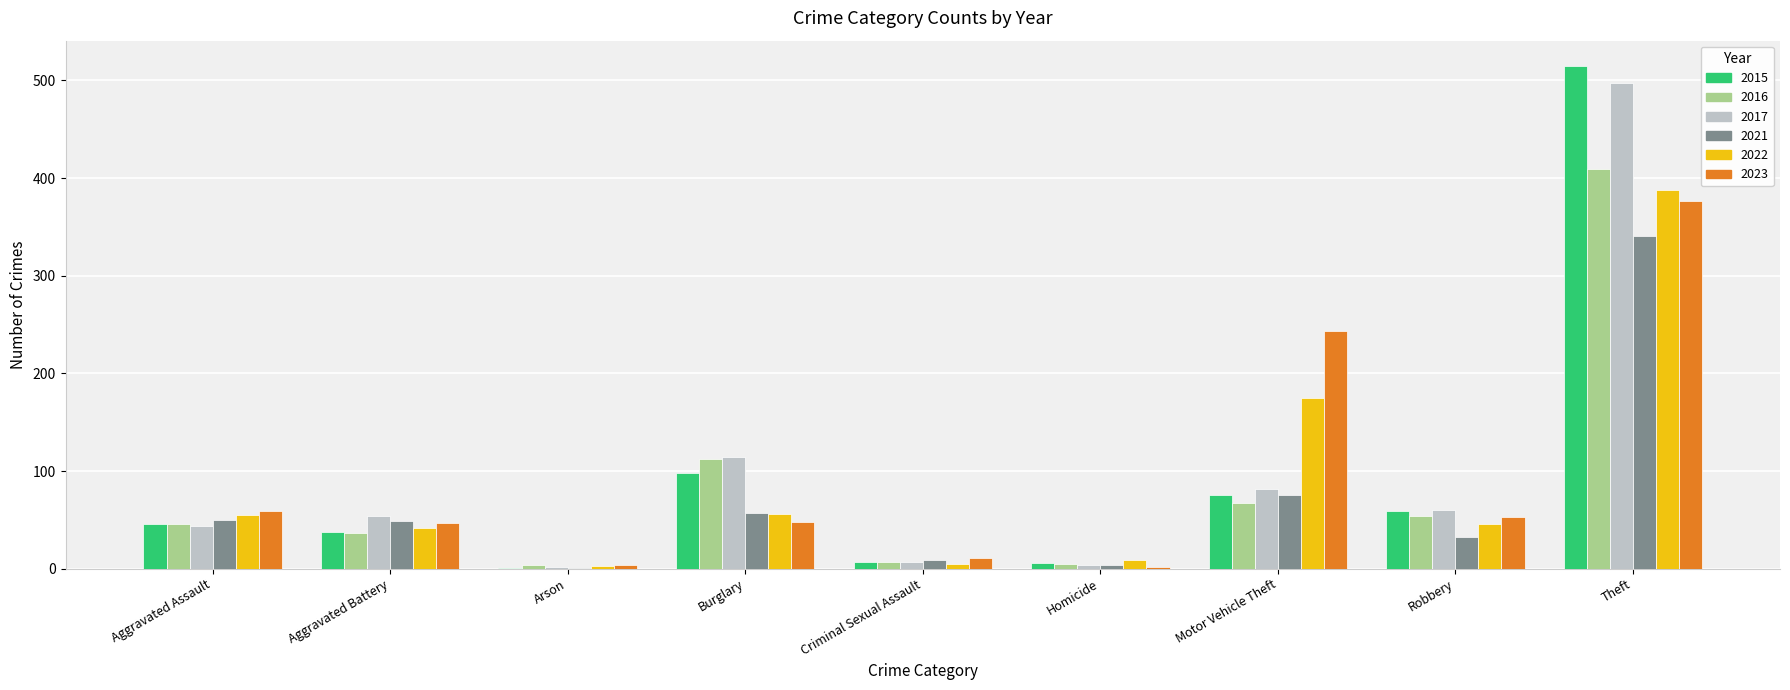

Which series changed the most between Arson and Criminal Sexual Assault?

2021